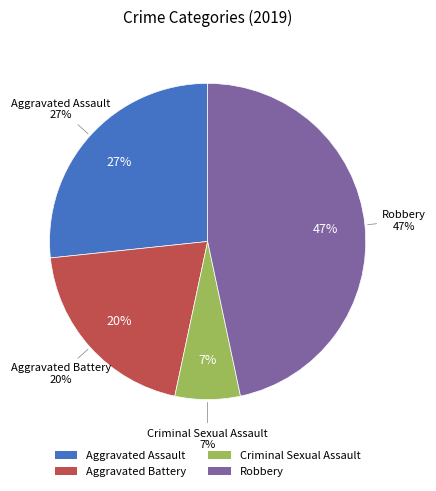

True or false: Aggravated Assault accounts for 27% of the total.

True